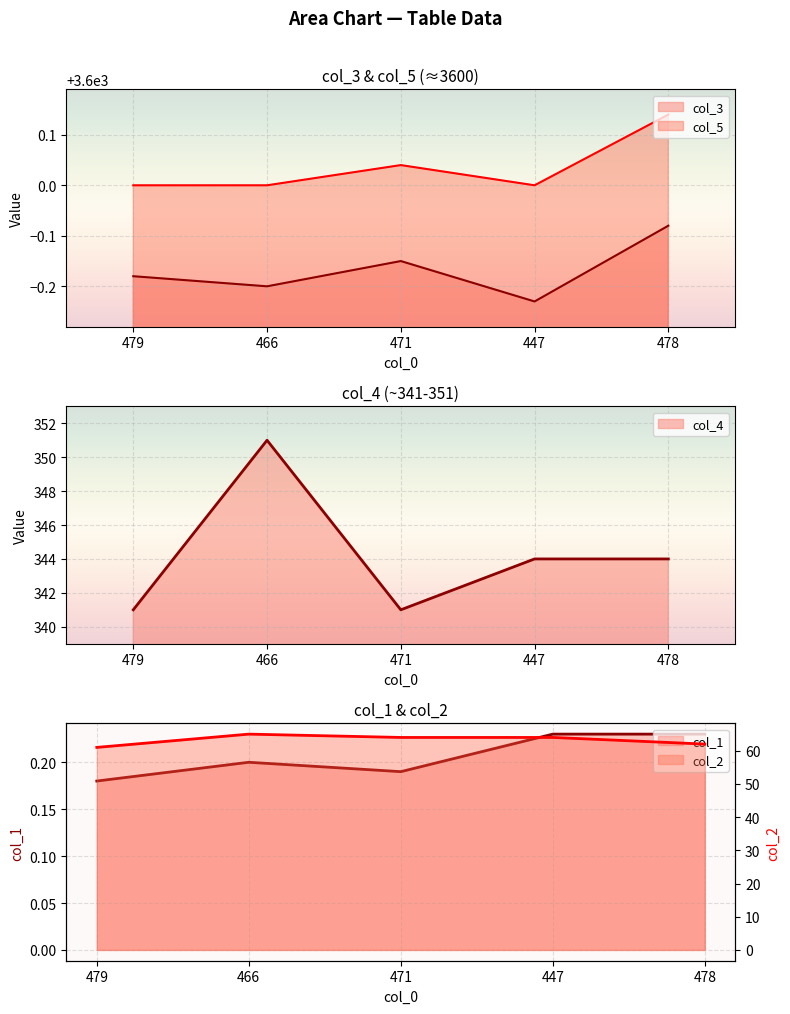

What position from the left is 447?

4